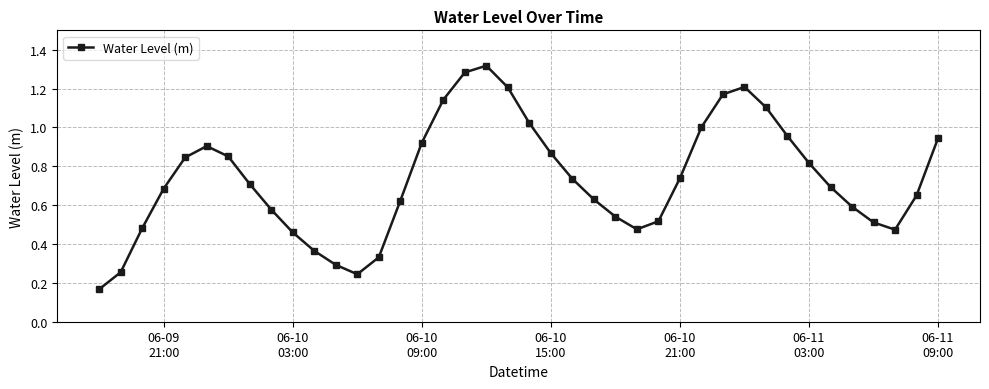

True or false: the data has more than 0 interior local peaks.

True